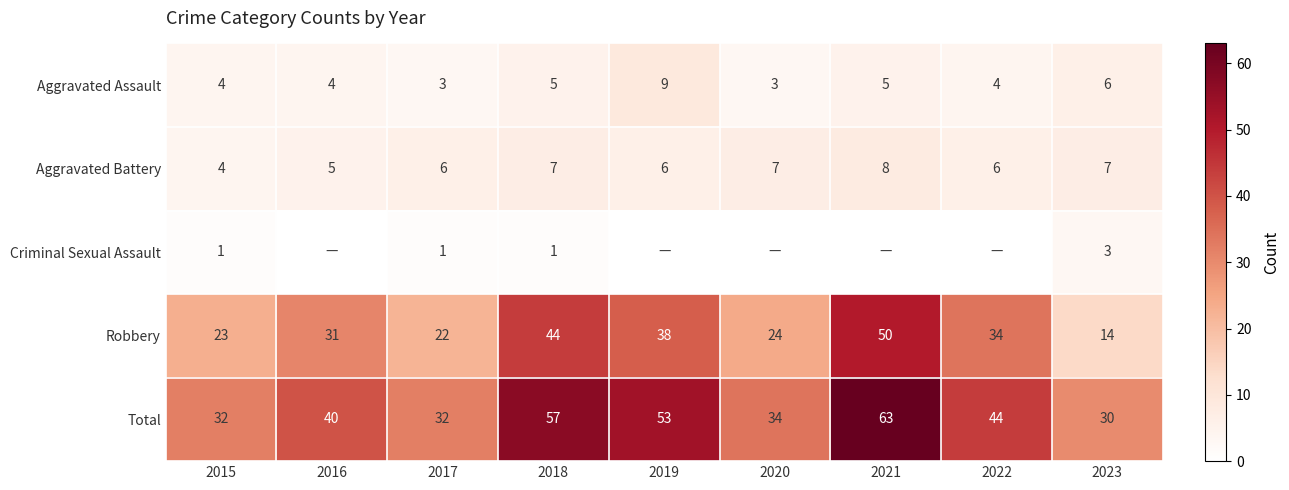

What is the difference between the maximum and minimum values in the Total series?

33